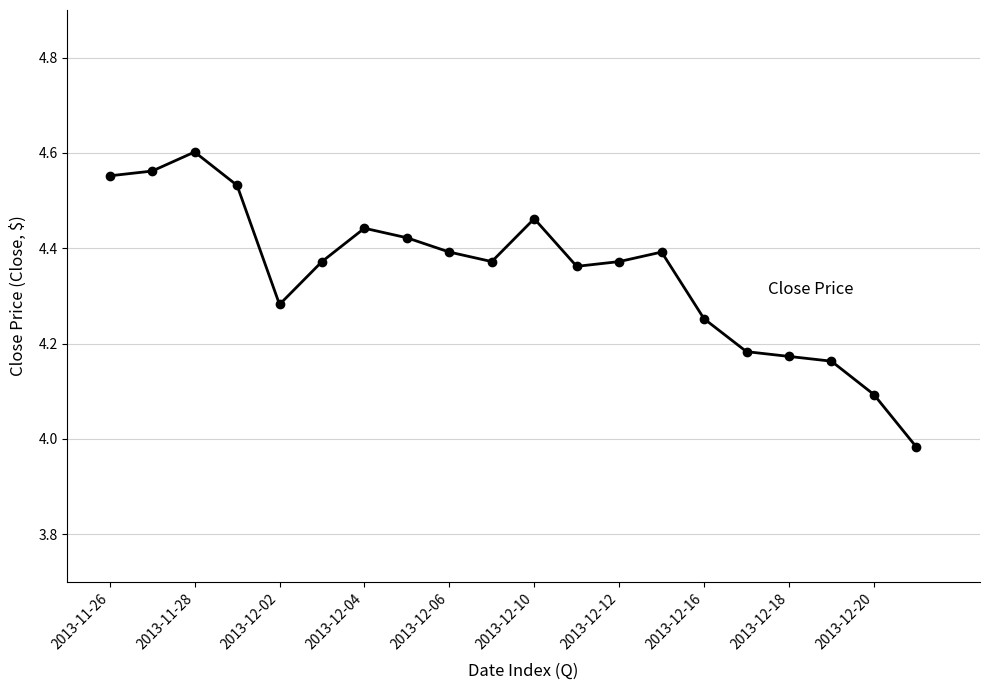

True or false: the data has more than 1 interior local peaks.

True